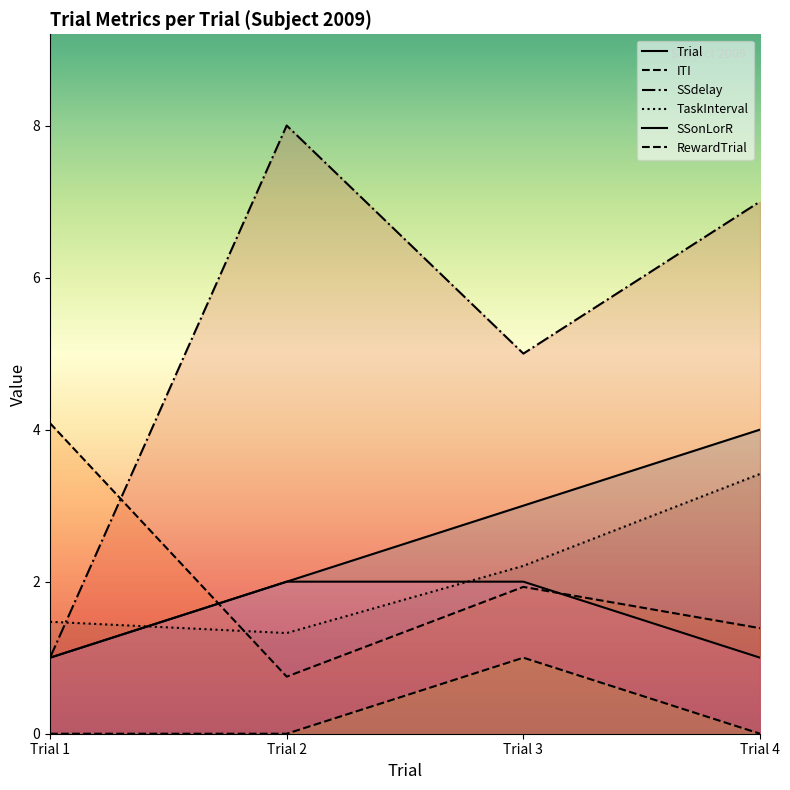

Which series has the largest total across all categories?

SSdelay